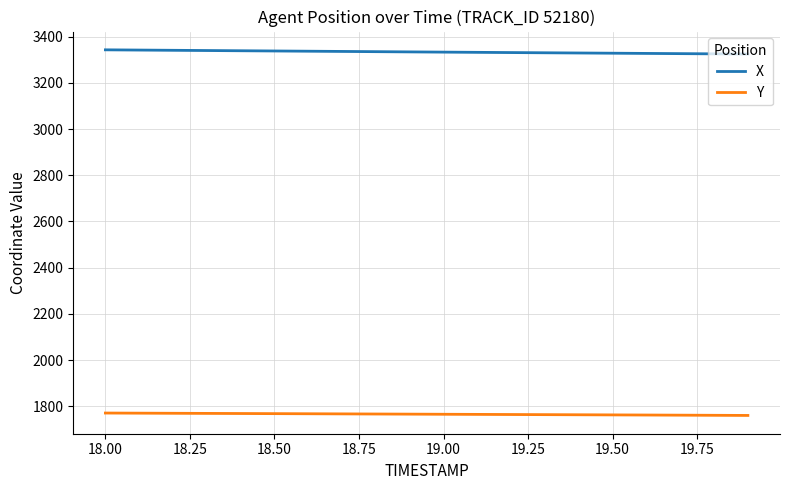

What is the lowest value of the X series?

3324.8